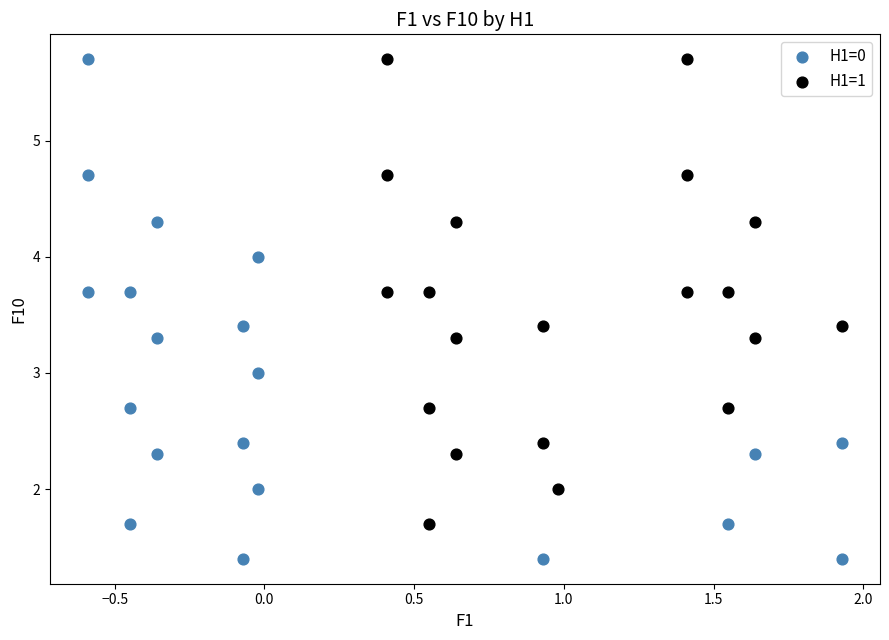

Which series reaches the minimum Y coordinate?

H1=0